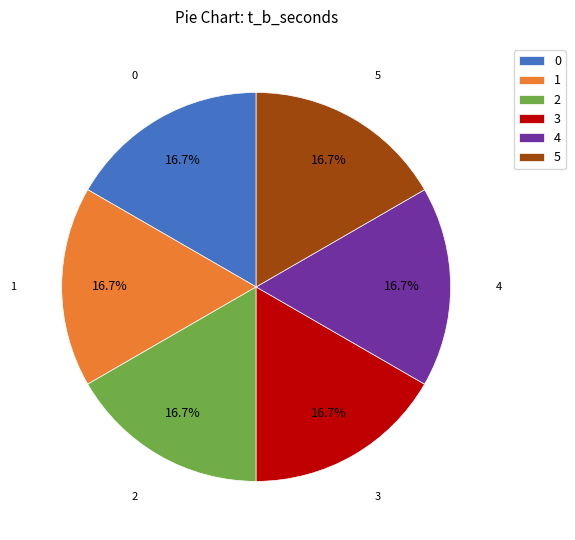

How many slices are in this pie chart?

6